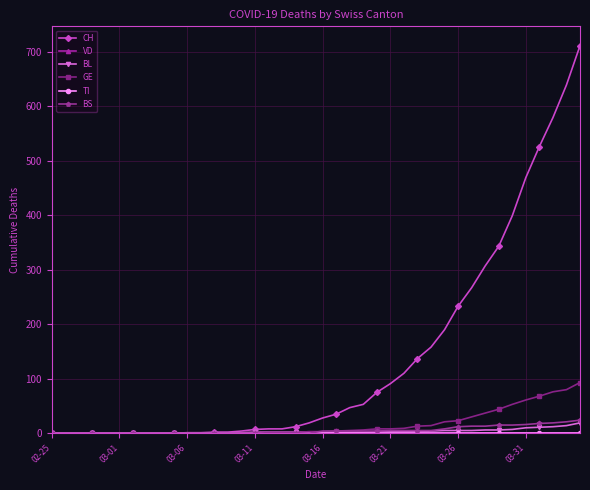

Reading right to left, list all the values displayed in this chart.

CH: 711	639	579	526	469	399	343	307	267	233	190	158	137	110	91	75	53	47	35	28	19	12	8	8	7	4	2	2	1	1	0	0	0	0	0	0	0	0	0	0
VD: 0	0	0	0	0	0	0	0	0	0	0	0	0	0	0	0	0	0	0	0	0	0	0	0	0	0	0	0	0	0	0	0	0	0	0	0	0	0	0	0
BL: 19	14	12	11	10	7	6	6	5	5	5	4	3	3	3	3	2	2	2	2	2	2	2	2	2	1	1	1	0	0	0	0	0	0	0	0	0	0	0	0
GE: 93	80	76	68	61	53	44	37	30	23	21	14	13	9	8	8	6	5	4	3	3	1	1	1	1	1	0	0	0	0	0	0	0	0	0	0	0	0	0	0
TI: 0	0	0	0	0	0	0	0	0	0	0	0	0	0	0	0	0	0	0	0	0	0	0	0	0	0	0	0	0	0	0	0	0	0	0	0	0	0	0	0
BS: 24	21	19	18	16	15	15	13	13	12	8	5	5	5	5	4	4	4	4	4	0	1	1	1	0	0	0	0	0	0	0	0	0	0	0	0	0	0	0	0